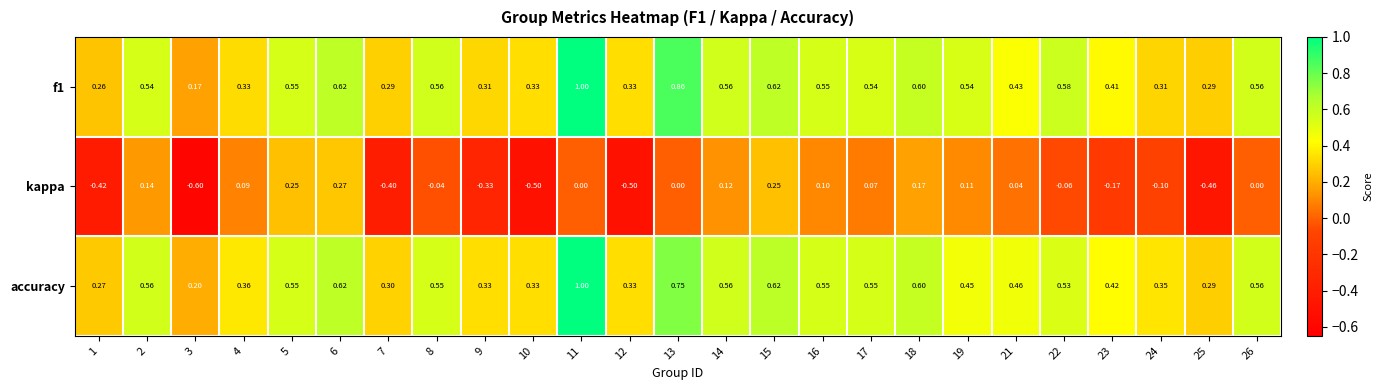

Which series has the widest spread of values?

kappa